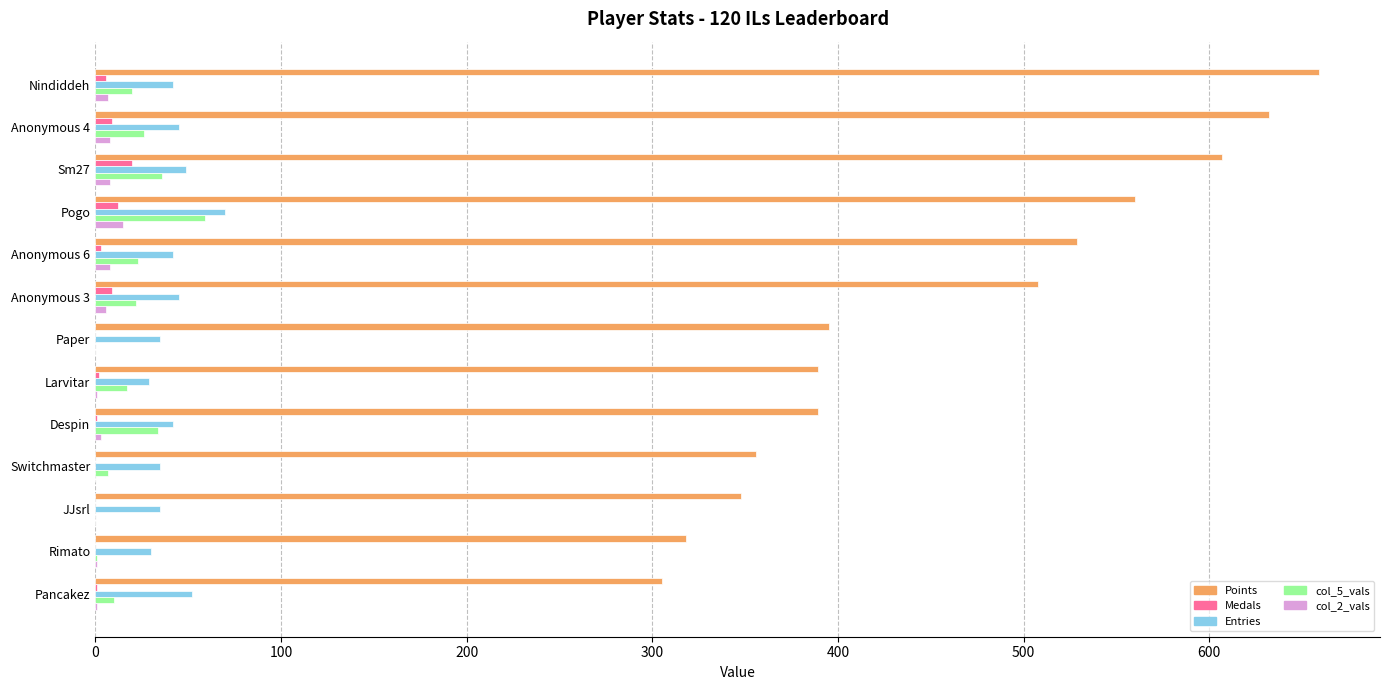

The col_5_vals series shows 59 at Pogo. True or false?

True